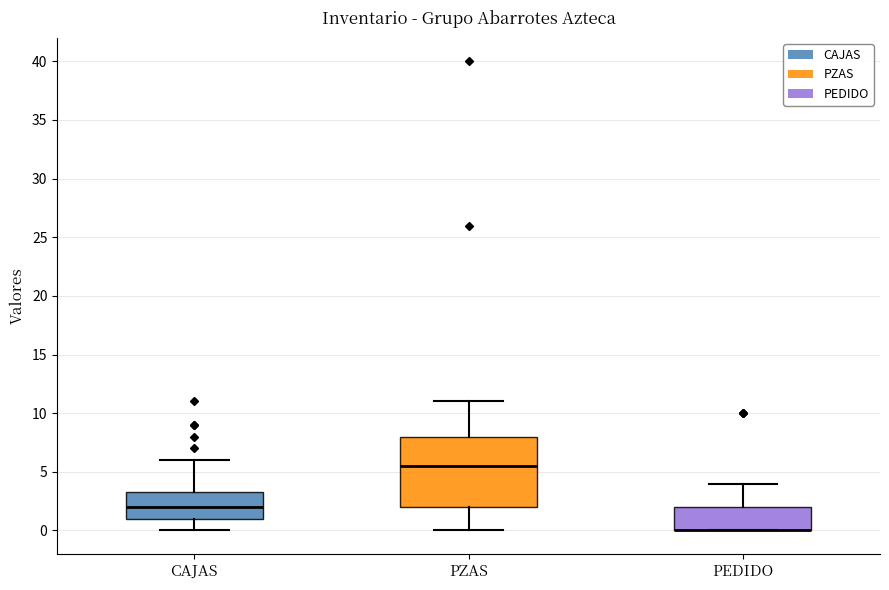

Reading left to right, transcribe this box plot: for each box, give where its median line is, the range the box spans, and where its two whiskers end, as read against the y-axis. The values are not printed on the chart, so give them approximately, as read against the axis.

CAJAS: median 2.0, box 1.0 to 3.5, whiskers 0.0 to 6.0
PZAS: median 5.5, box 2.0 to 8.0, whiskers 0.0 to 11.0
PEDIDO: median 0.0 (drawn on the box's lower edge), box 0.0 to 2.0, whiskers 0.0 to 4.0